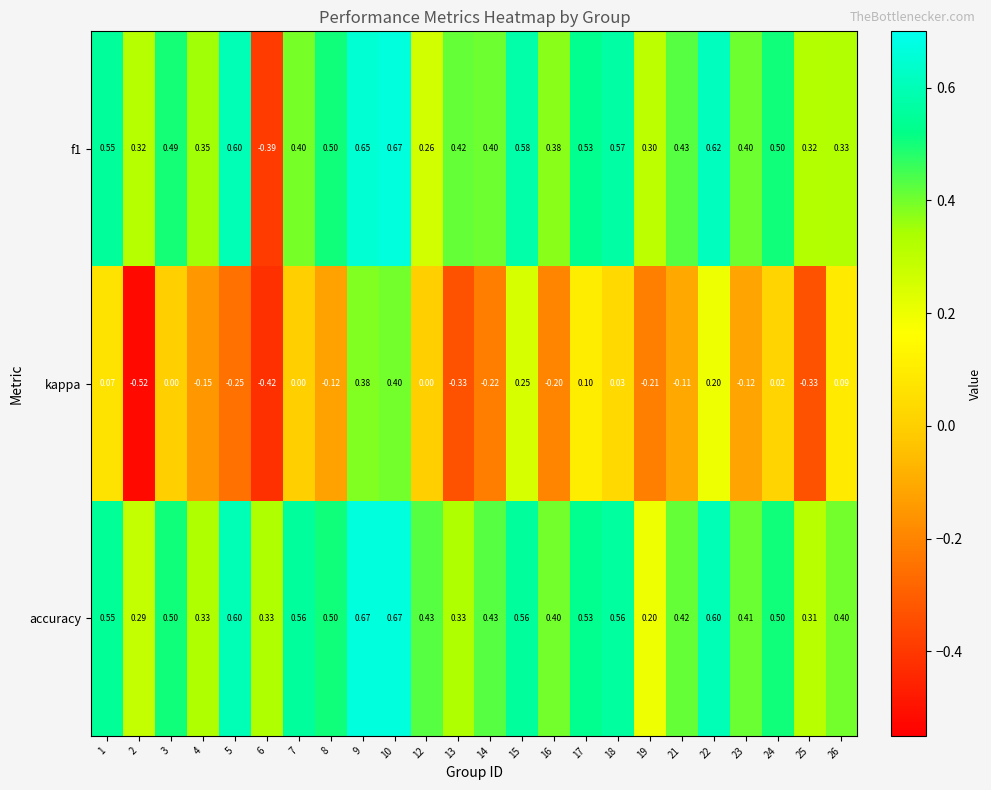

Is the value of kappa at 24 greater than the value of accuracy at 25?

No